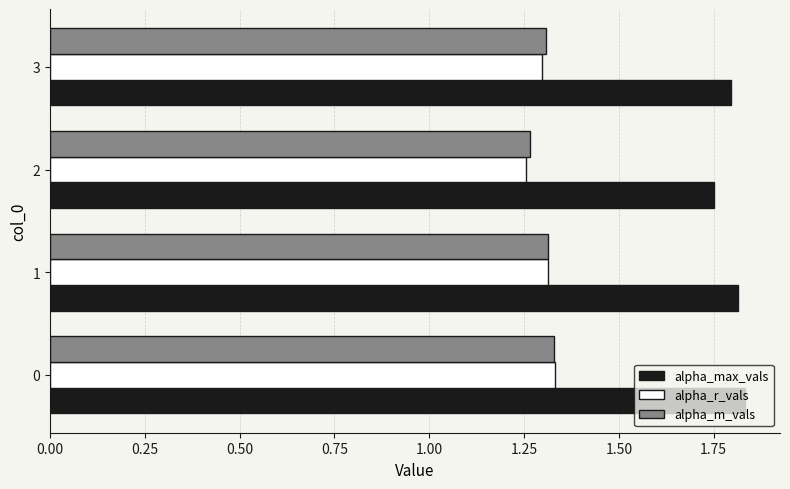

Is it true that alpha_r_vals equals 0.5 at 3?

False